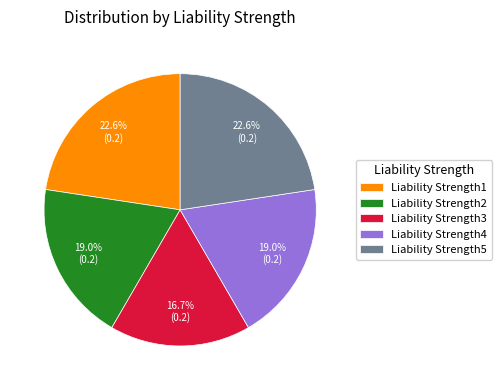

What percentage do Liability Strength5 and Liability Strength2 together represent?

41.6%